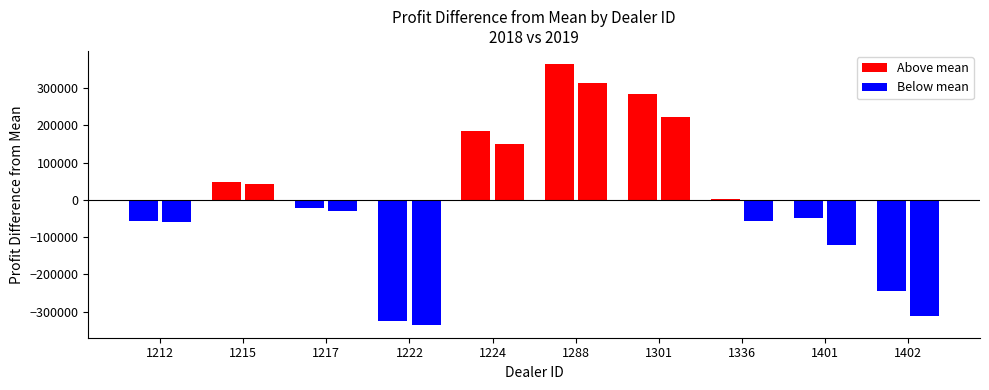

Which series has the largest range (max minus min)?

2018